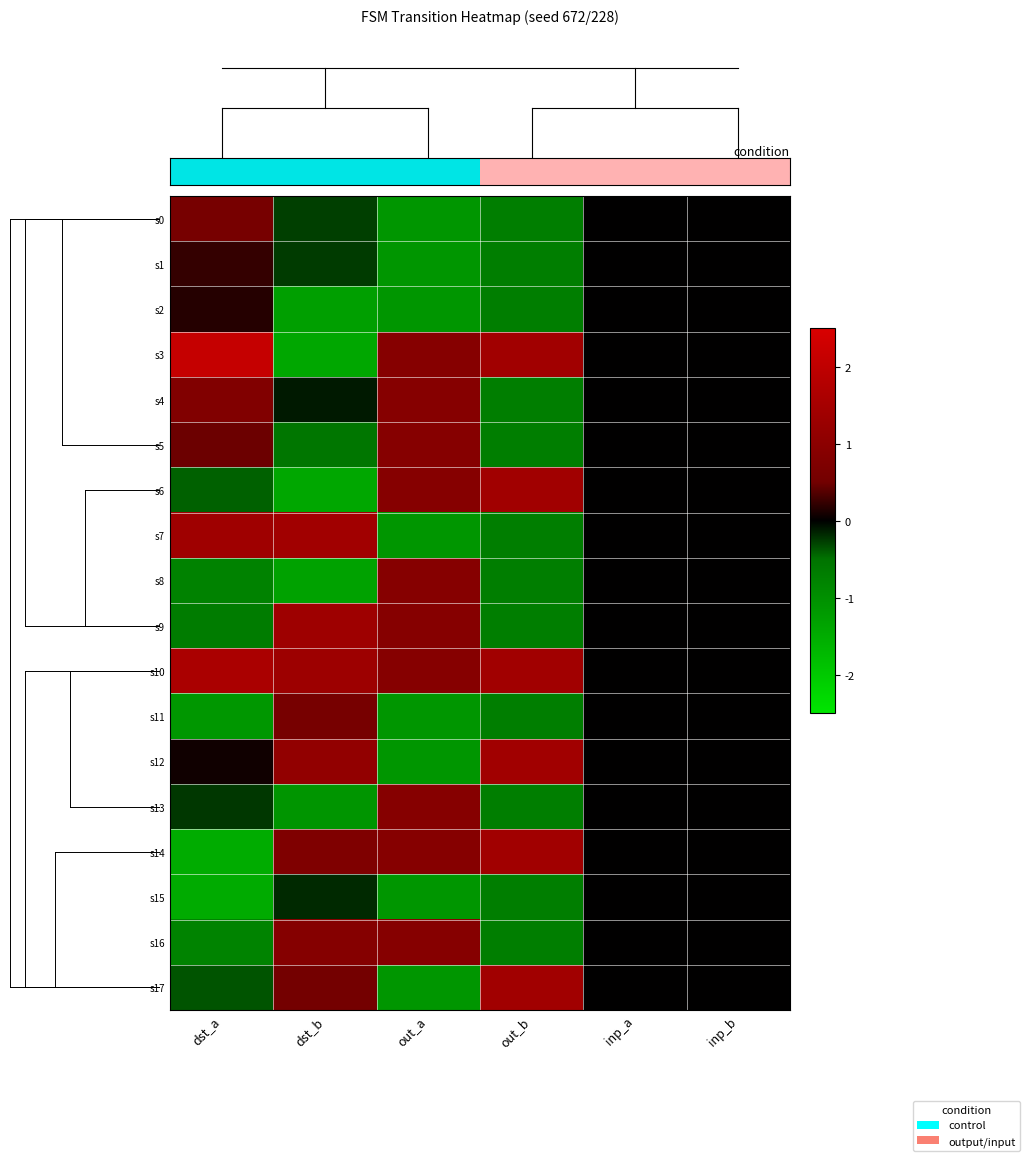

How many series are shown in this chart?

18